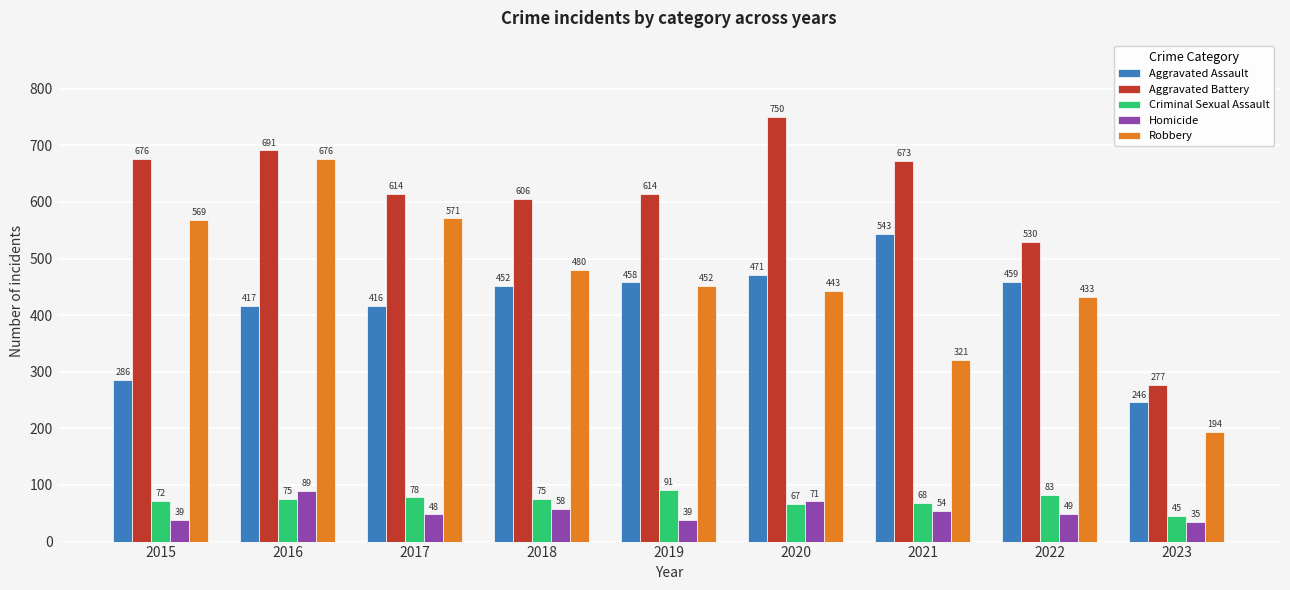

List the series in order of their peak value, lowest first.

Homicide, Criminal Sexual Assault, Aggravated Assault, Robbery, Aggravated Battery